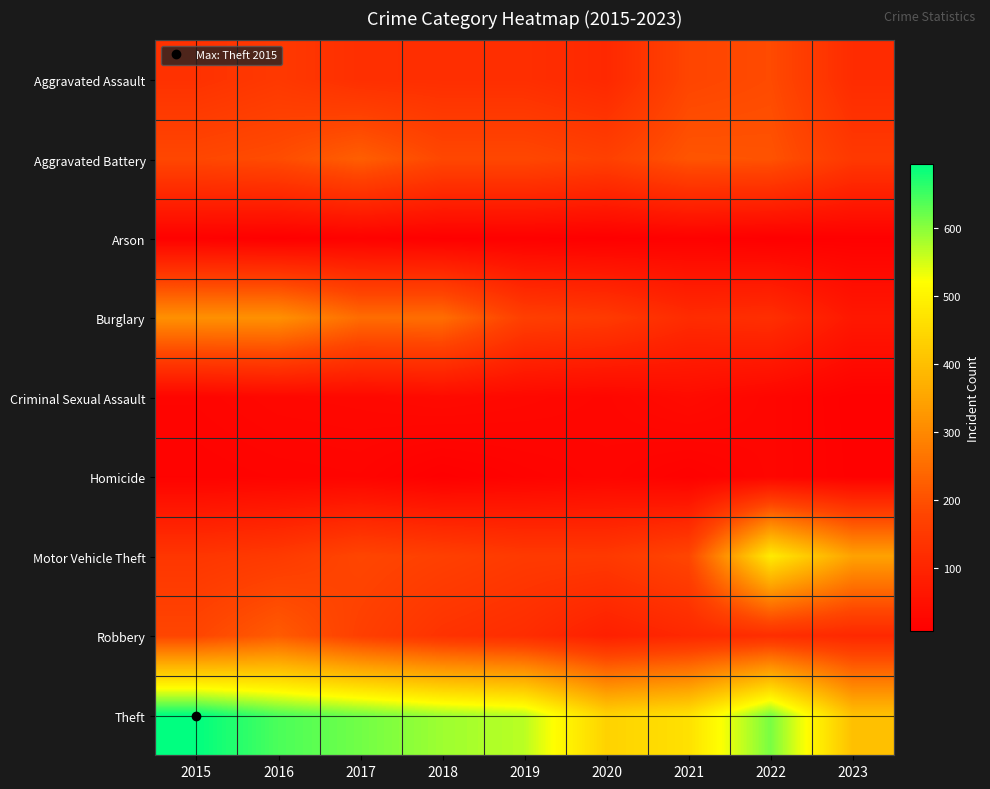

What is the greatest value displayed?

694